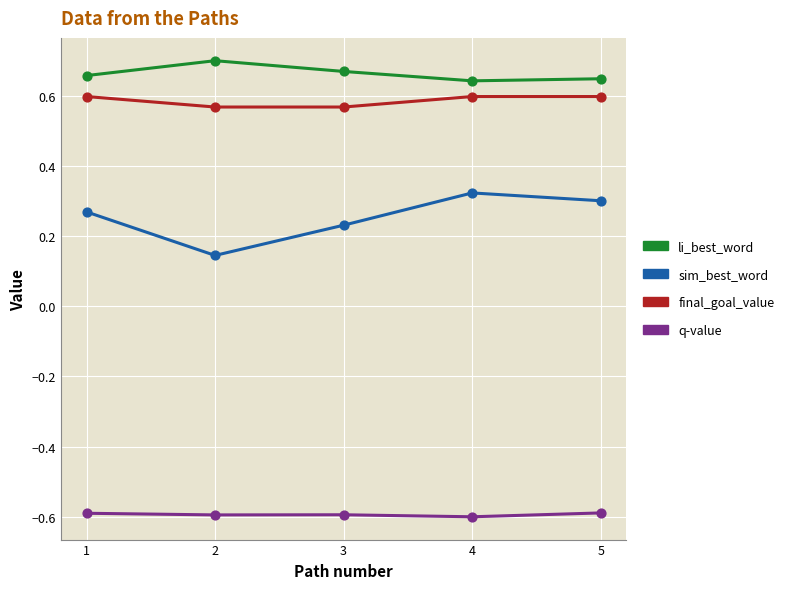

At how many categories does at least one series exceed 0?

5